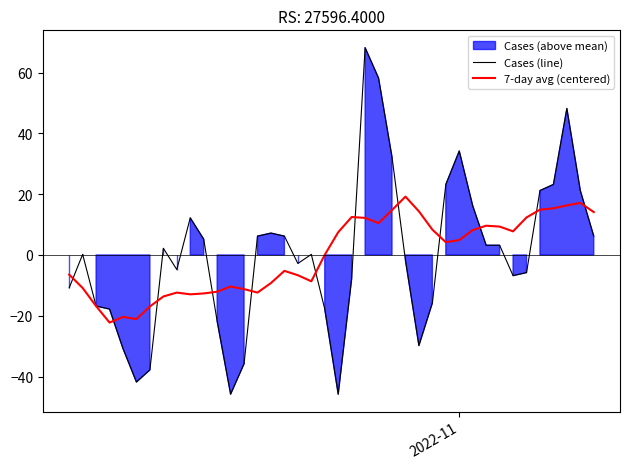

Reading right to left, transcribe all the data shown in this chart.

Cases (line): 39=-10.8	38=0.2	37=-16.8	36=-17.8	35=-30.8	34=-41.8	33=-37.8	32=2.2	31=-4.8	30=12.2	29=5.2	28=-21.8	27=-45.8	26=-35.8	25=6.2	24=7.2	23=6.2	22=-2.8	21=0.2	20=-17.8	19=-45.8	18=-7.8	17=68.2	16=58.2	15=32.2	14=-1.8	13=-29.8	12=-15.8	11=23.2	10=34.2	9=16.2	8=3.2	7=3.2	6=-6.8	5=-5.8	4=21.2	3=23.2	2=48.2	1=21.2	2022-11=6.2
7-day avg (centered): 39=-6.5	38=-10.9	37=-16.8	36=-22.2	35=-20.4	34=-21.1	33=-16.9	32=-13.7	31=-12.4	30=-12.9	29=-12.7	28=-12.1	27=-10.4	26=-11.2	25=-12.4	24=-9.2	23=-5.2	22=-6.7	21=-8.7	20=0.1	19=7.5	18=12.5	17=12.2	16=10.5	15=14.8	14=19.2	13=14.3	12=8.3	11=4.2	10=4.9	9=8.2	8=9.6	7=9.3	6=7.8	5=12.3	4=14.9	3=15.3	2=16.3	1=17.1	2022-11=14.1